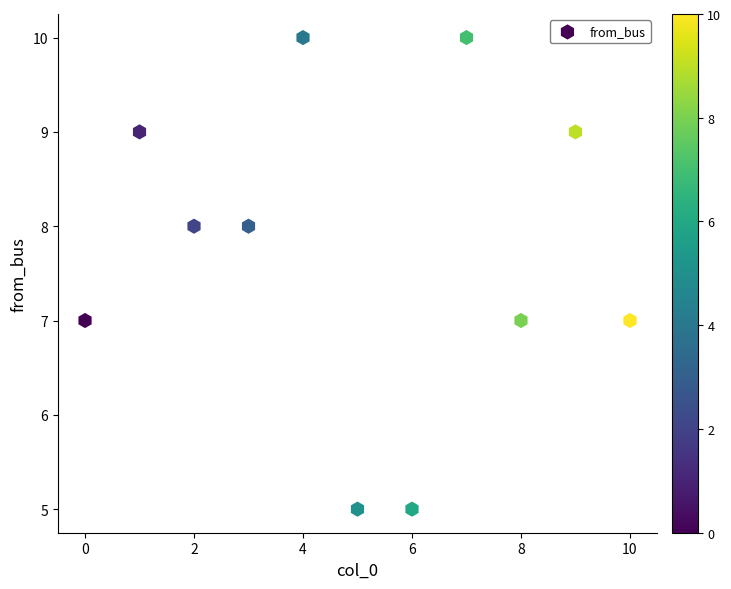

What is the average Y value?

8